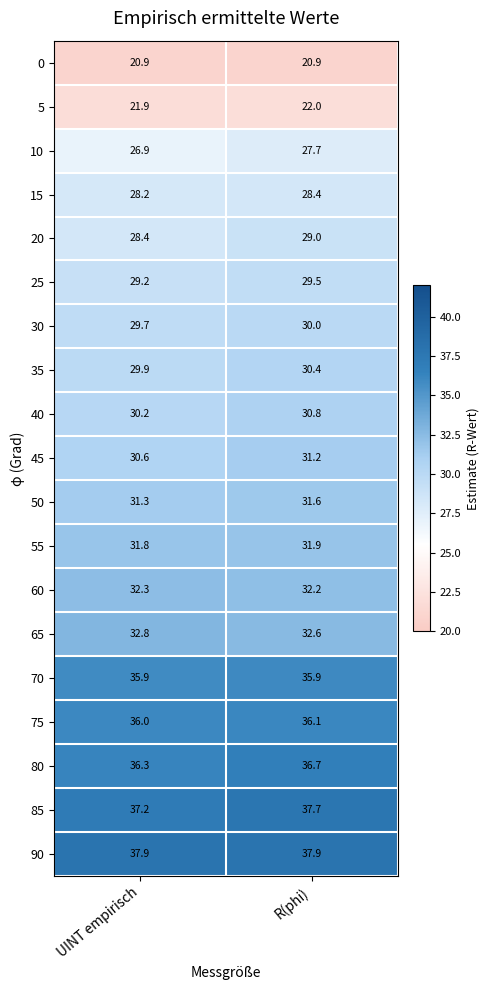

Which series has the largest range (max minus min)?

10